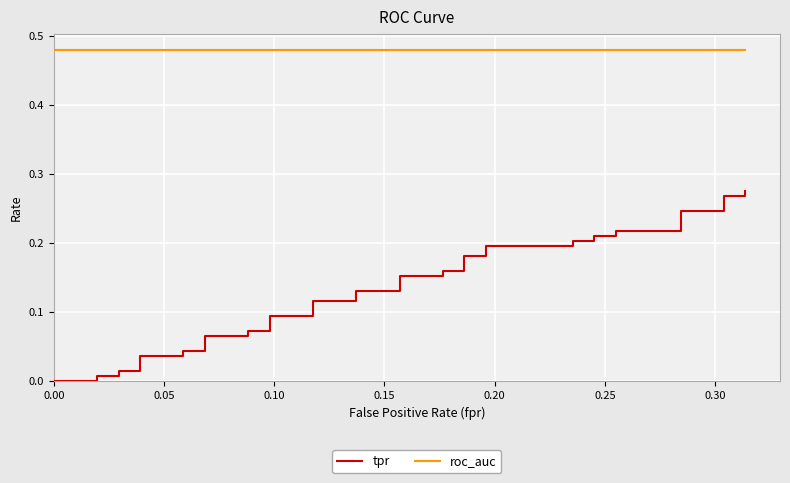

True or false: tpr and roc_auc intersect in this chart.

False